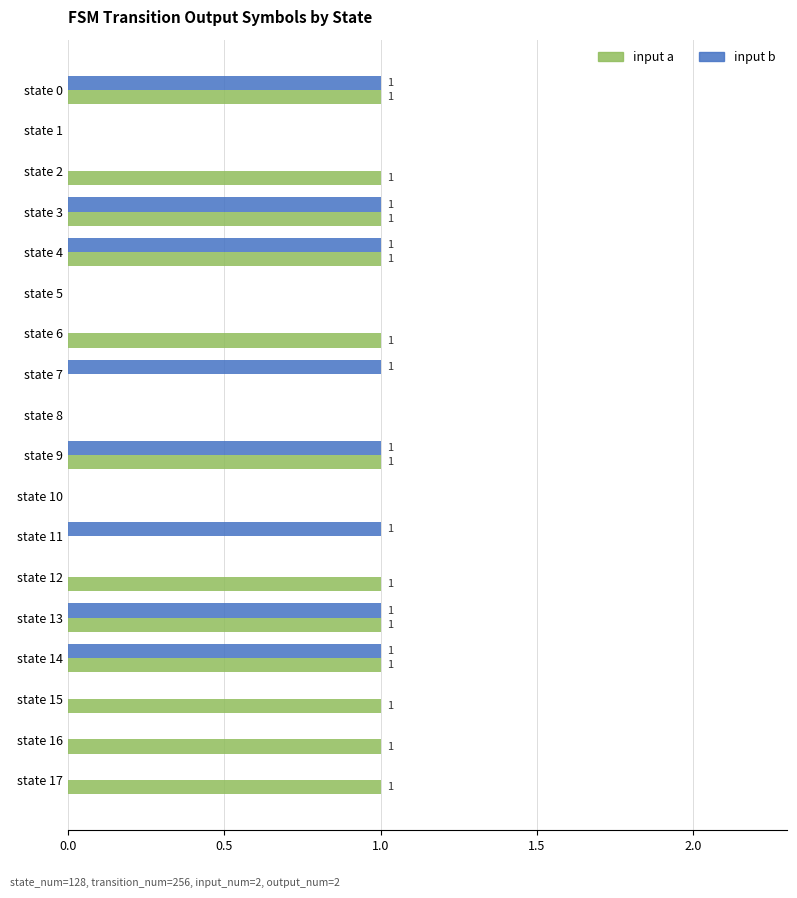

What is the sum of all input a values?

12